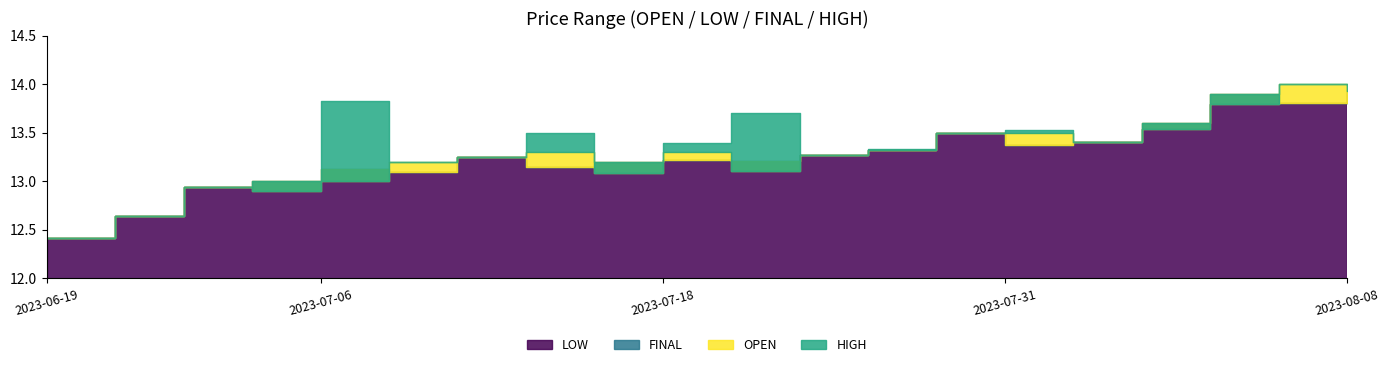

Reading left to right, extract all data points from this chart.

HIGH: 12.4	12.6	12.9	13.0	13.8	13.2	13.2	13.5	13.2	13.4	13.7	13.3	13.3	13.5	13.5	13.4	13.6	13.9	14.0	13.9
OPEN: 12.4	12.6	12.9	12.9	13.0	13.2	13.2	13.3	13.1	13.3	13.1	13.3	13.3	13.5	13.5	13.4	13.5	13.8	14.0	13.9
FINAL: 12.4	12.6	12.9	13.0	13.1	13.1	13.2	13.2	13.2	13.2	13.2	13.3	13.3	13.5	13.4	13.4	13.6	13.9	13.8	13.9
LOW: 12.4	12.6	12.9	12.9	13.0	13.1	13.2	13.2	13.1	13.2	13.1	13.3	13.3	13.5	13.4	13.4	13.5	13.8	13.8	13.9